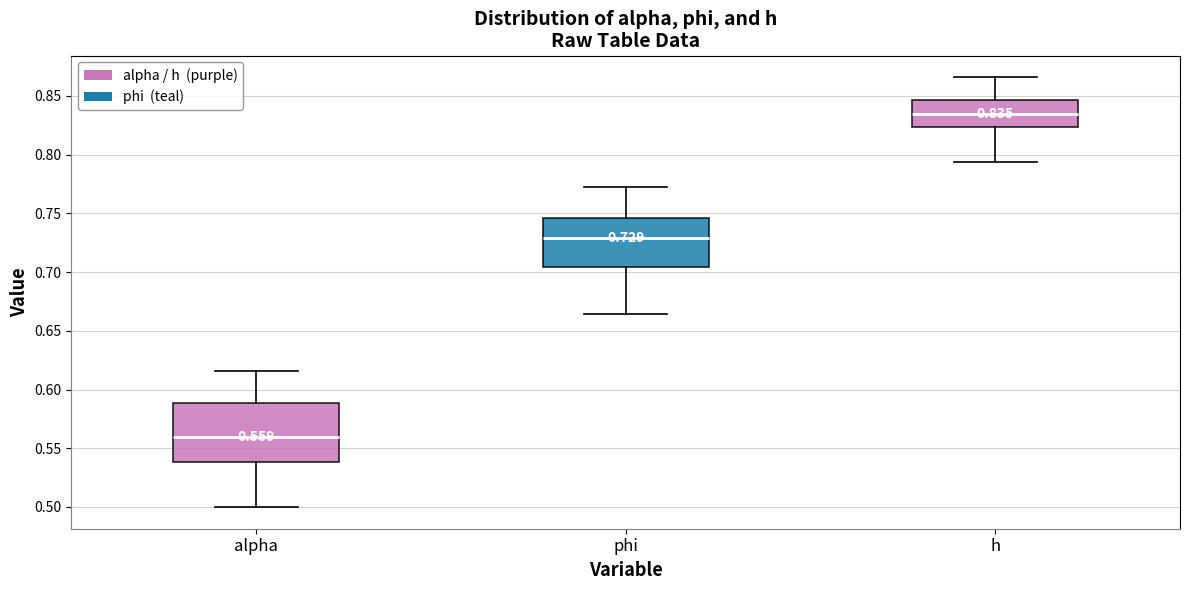

Which box has the highest median line?

h